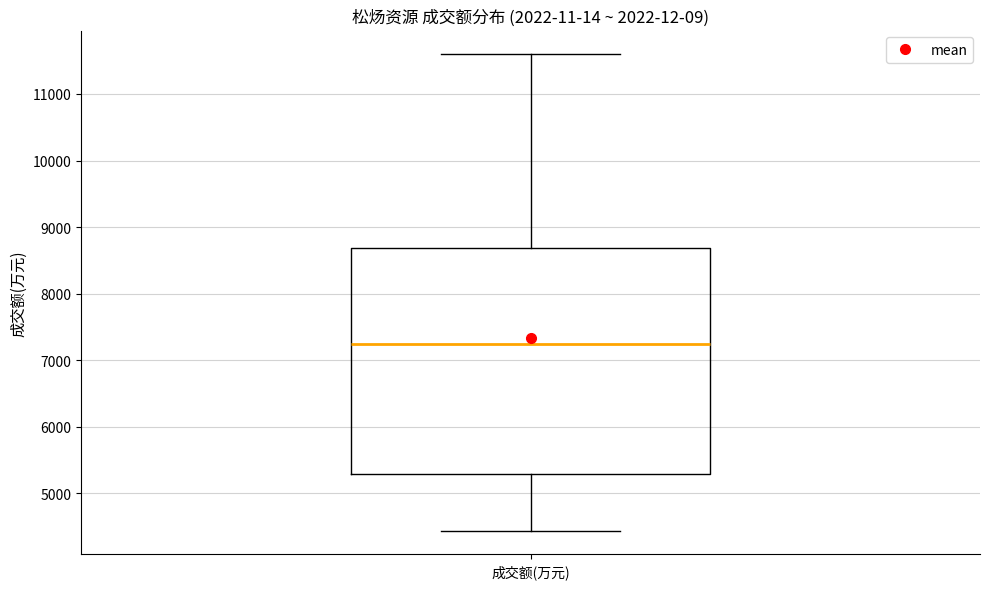

Transcribe this box plot: give where the median line is, the range the box spans, and where the two whiskers end, as read against the y-axis. The values are not printed on the chart, so give them approximately, as read against the axis.

median 7200, box 5300 to 8700, whiskers 4400 to 11600